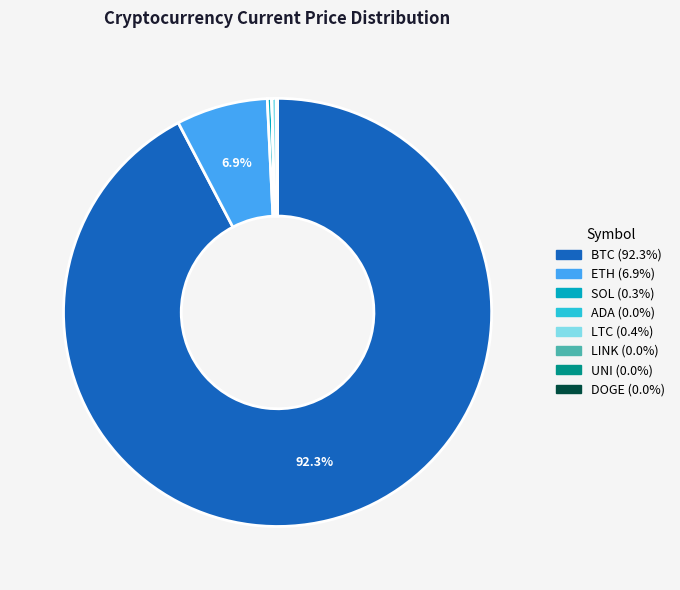

Does any single category account for the majority?

Yes